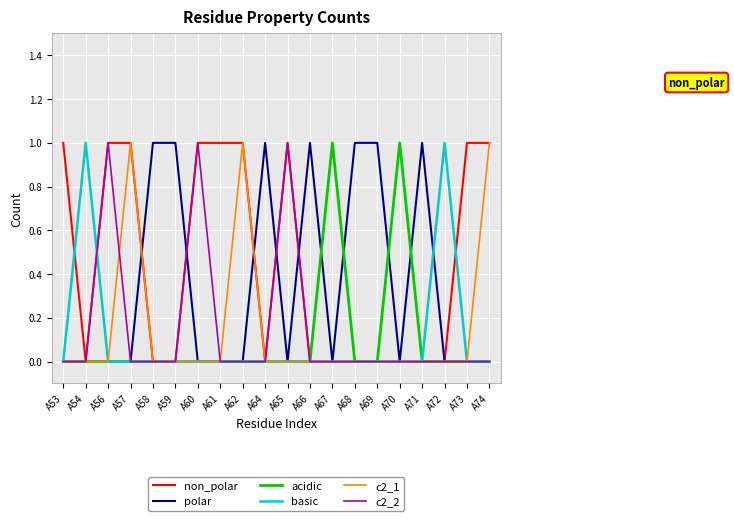

What is the maximum value for c2_1?

1